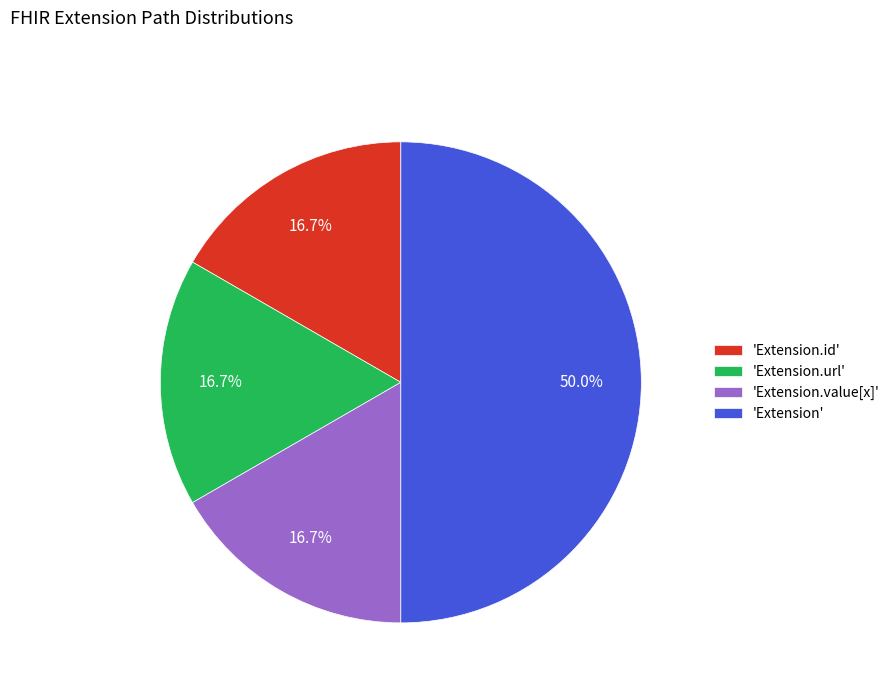

Count the number of slices in the pie.

4